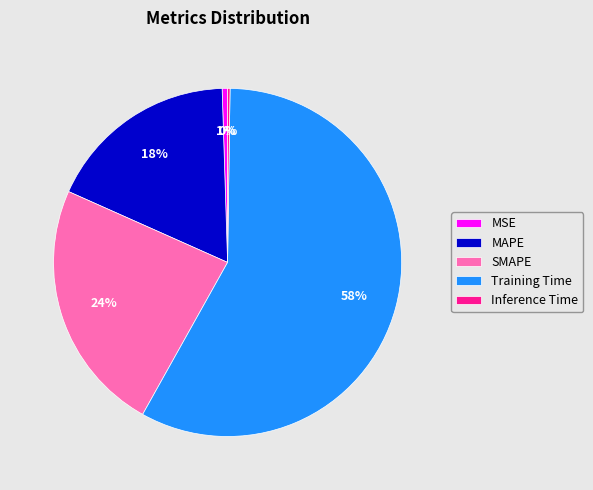

To the nearest percent, what portion does MAPE represent?

18%